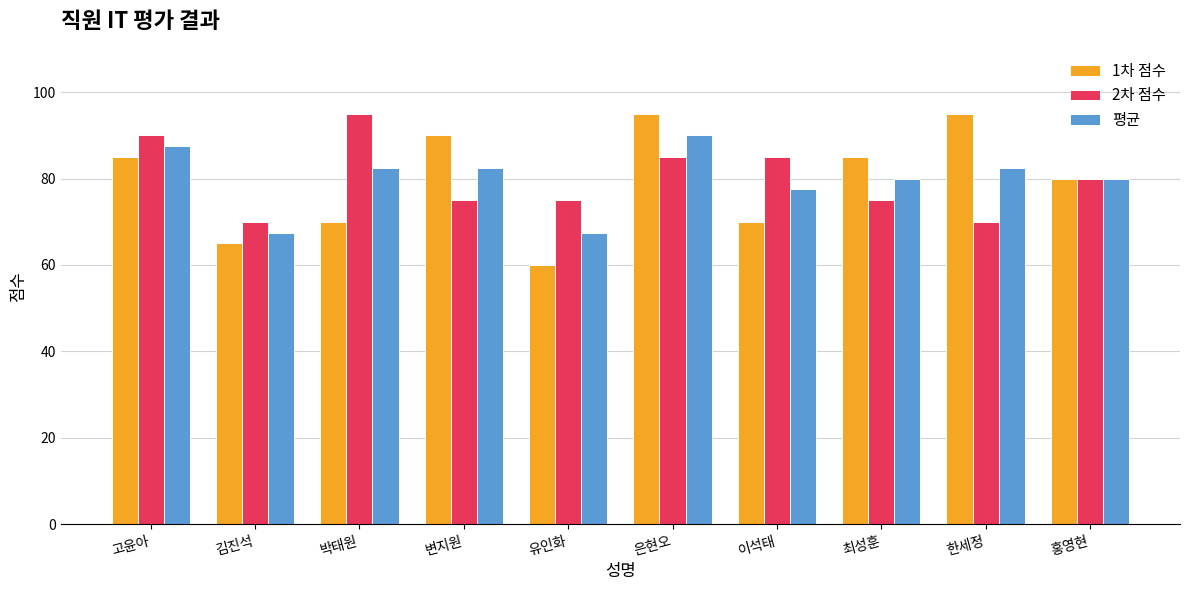

Rank the series at 이석태 from highest to lowest value.

2차 점수, 평균, 1차 점수